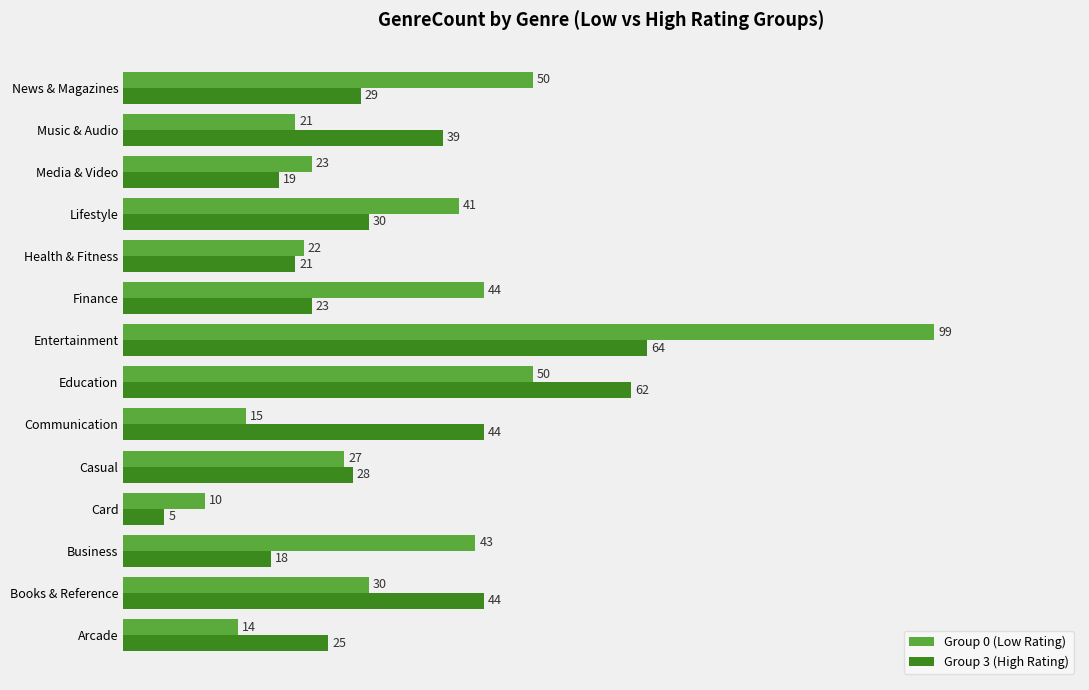

At which label is Group 3 (High Rating) closest to 34?

Lifestyle